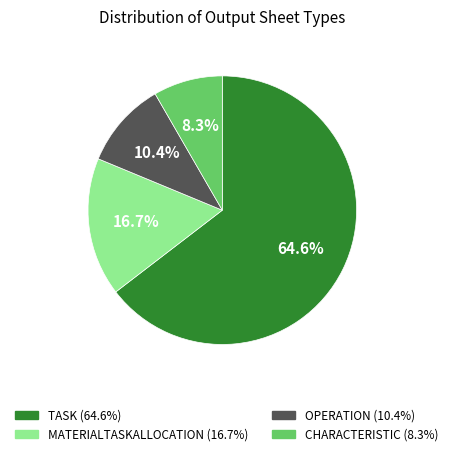

What is the total percentage of CHARACTERISTIC and TASK?

72.9%